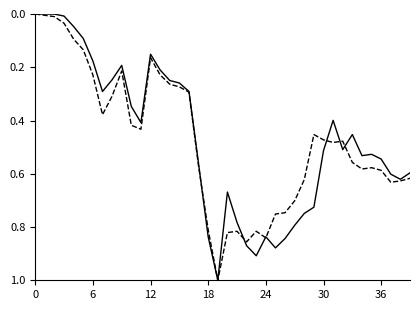

What is the greatest value displayed?

1.0